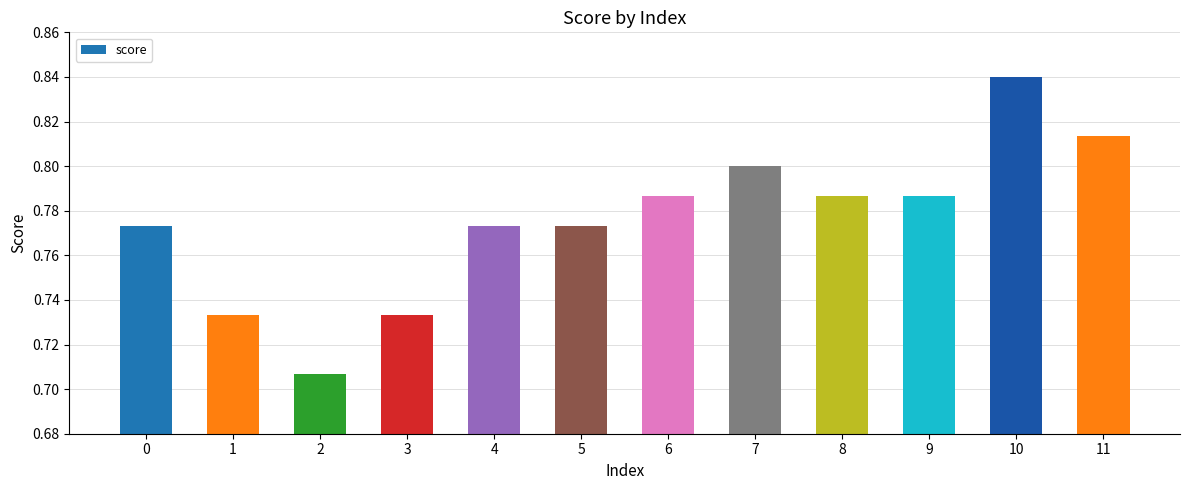

What is the sum of all values?

9.3